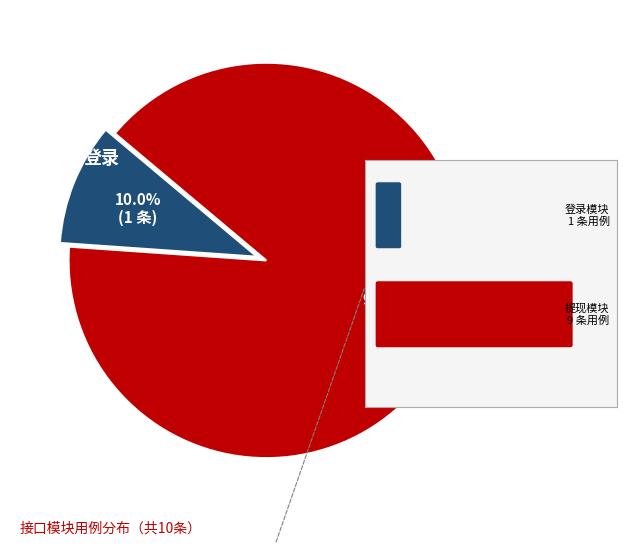

To the nearest percent, what is the average slice percentage?

50%